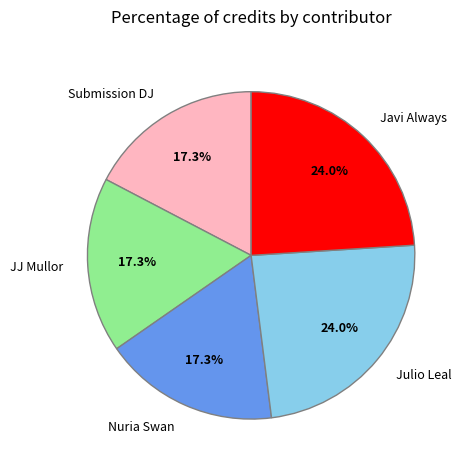

Is Submission DJ the majority of the pie?

No